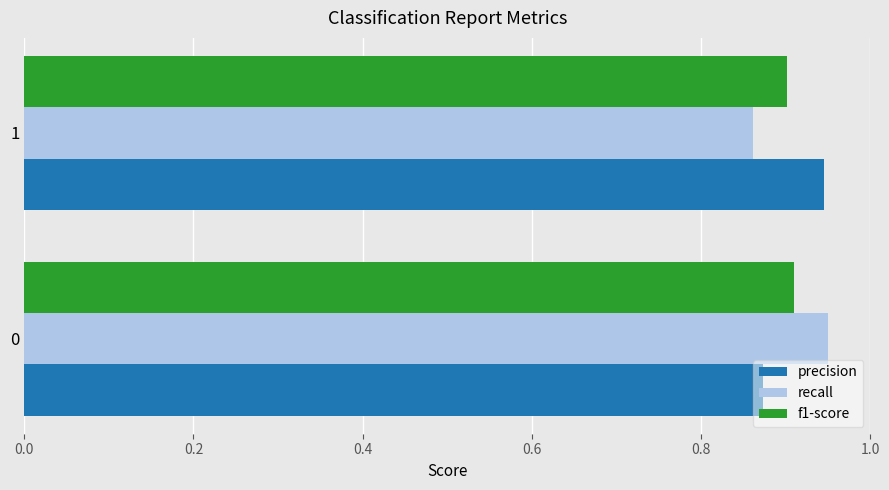

Which category has the lowest value in the f1-score series?

1